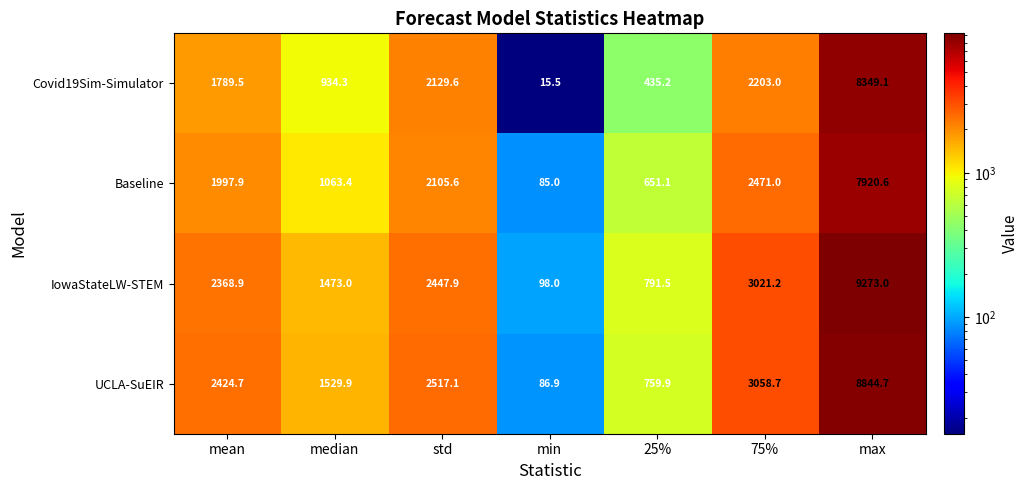

What is the difference between the highest and lowest values at std?

411.5